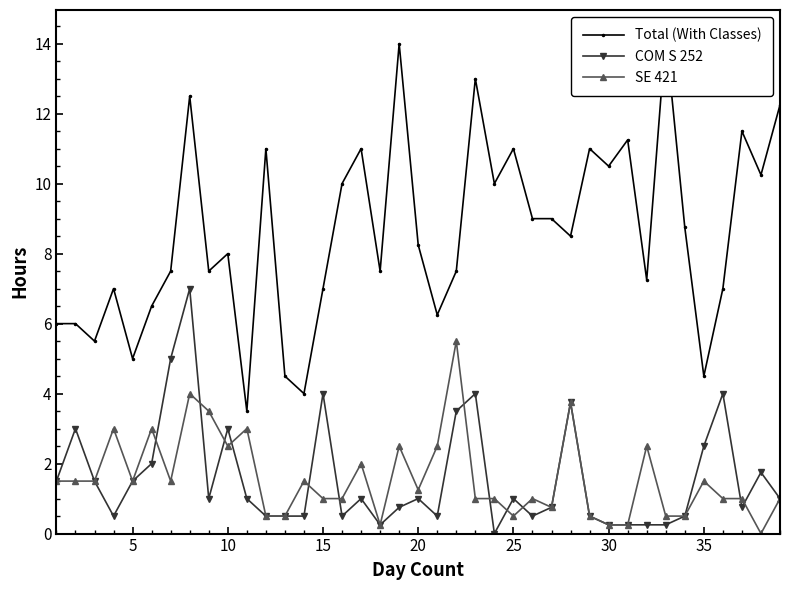

What is the average value of the Total (With Classes) series?

8.6